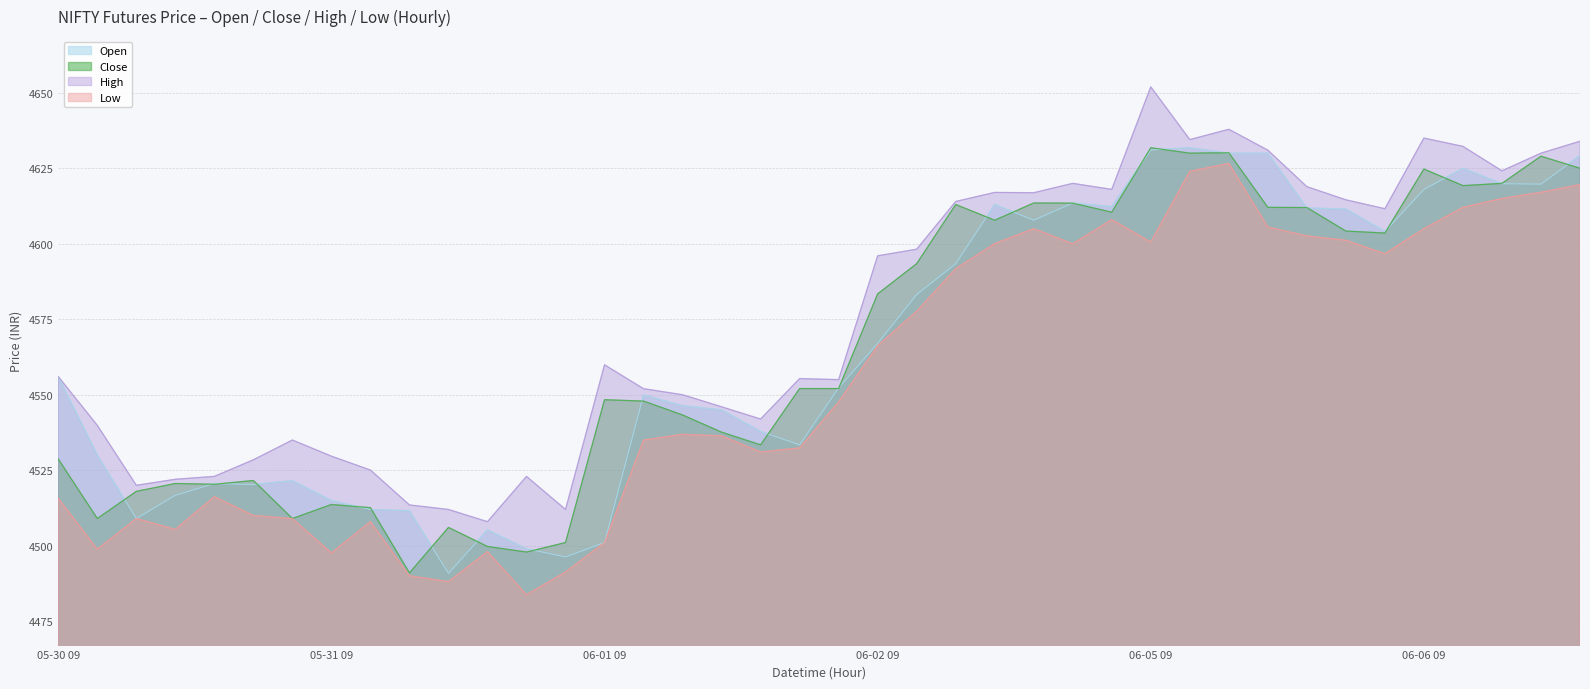

What are all the series names shown in the legend?

Open, Close, High, Low